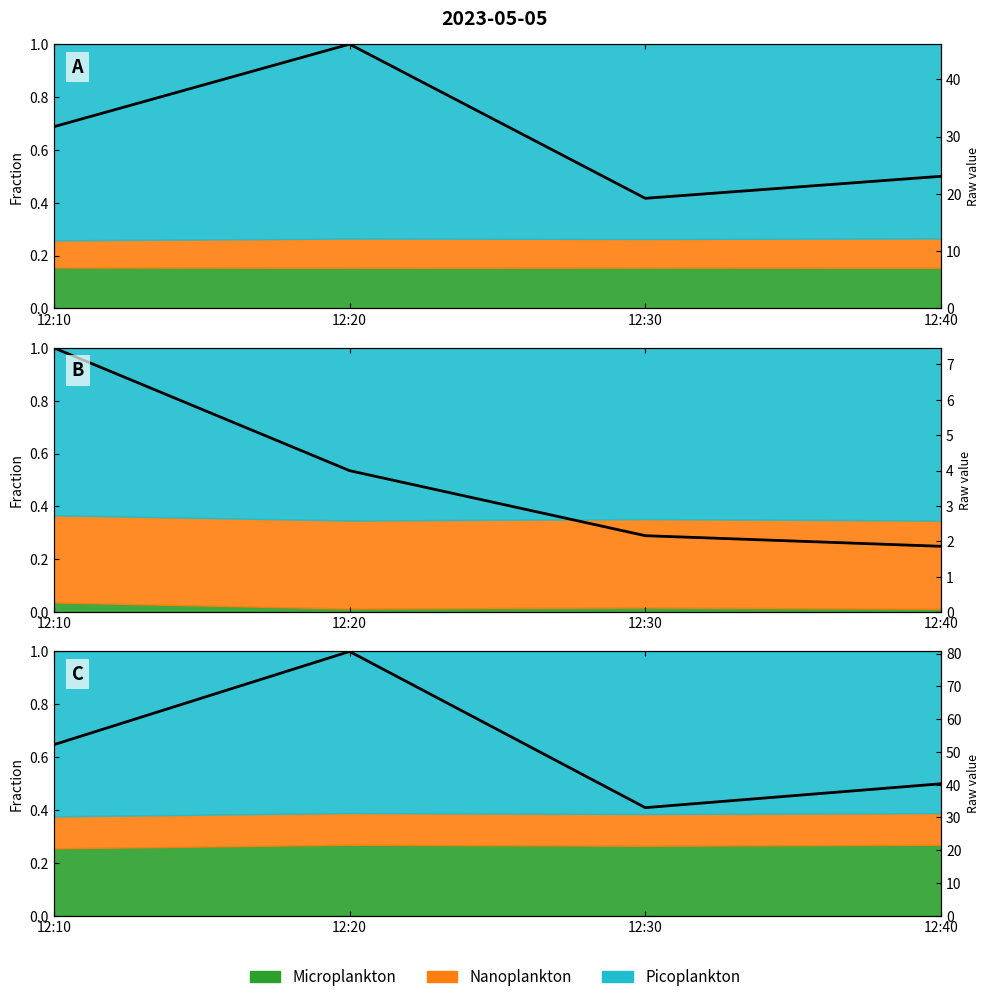

True or false: J2 has more than 0 points higher than both neighbors.

True